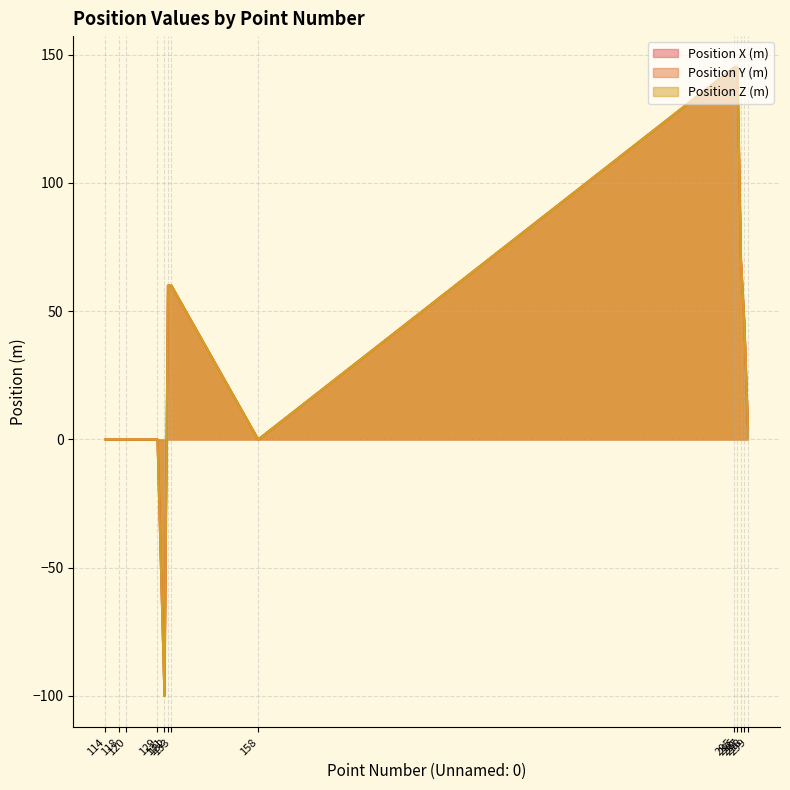

Is it true that Position Z (m) equals -47 at 131?

False